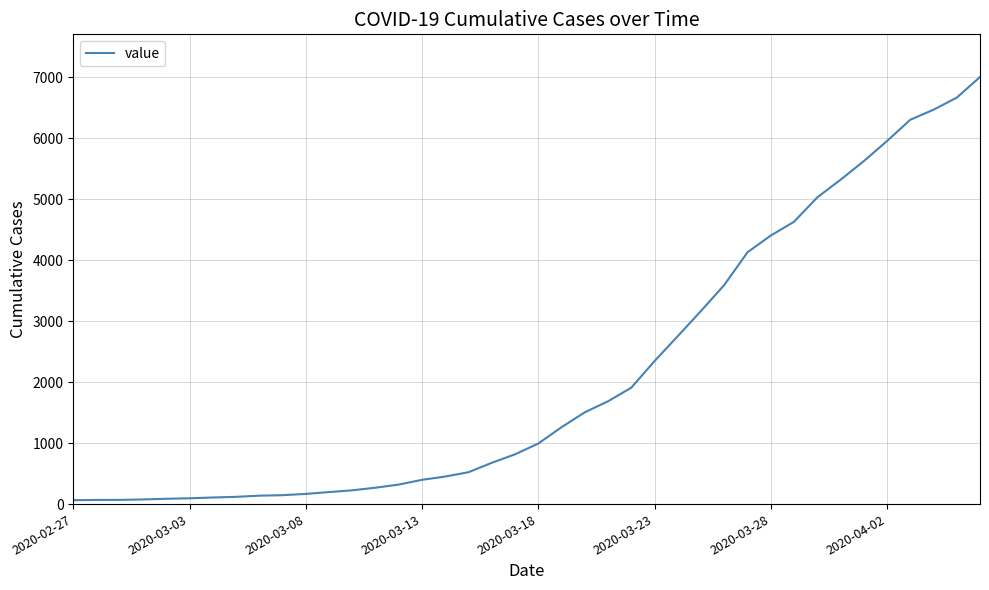

What is the greatest value displayed?

7004